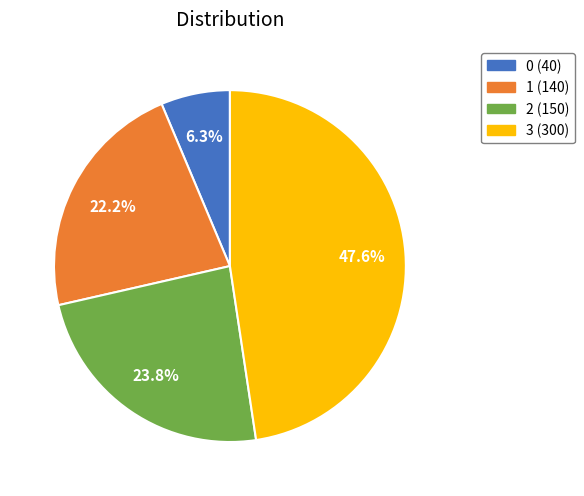

Is there a majority slice in this chart?

No